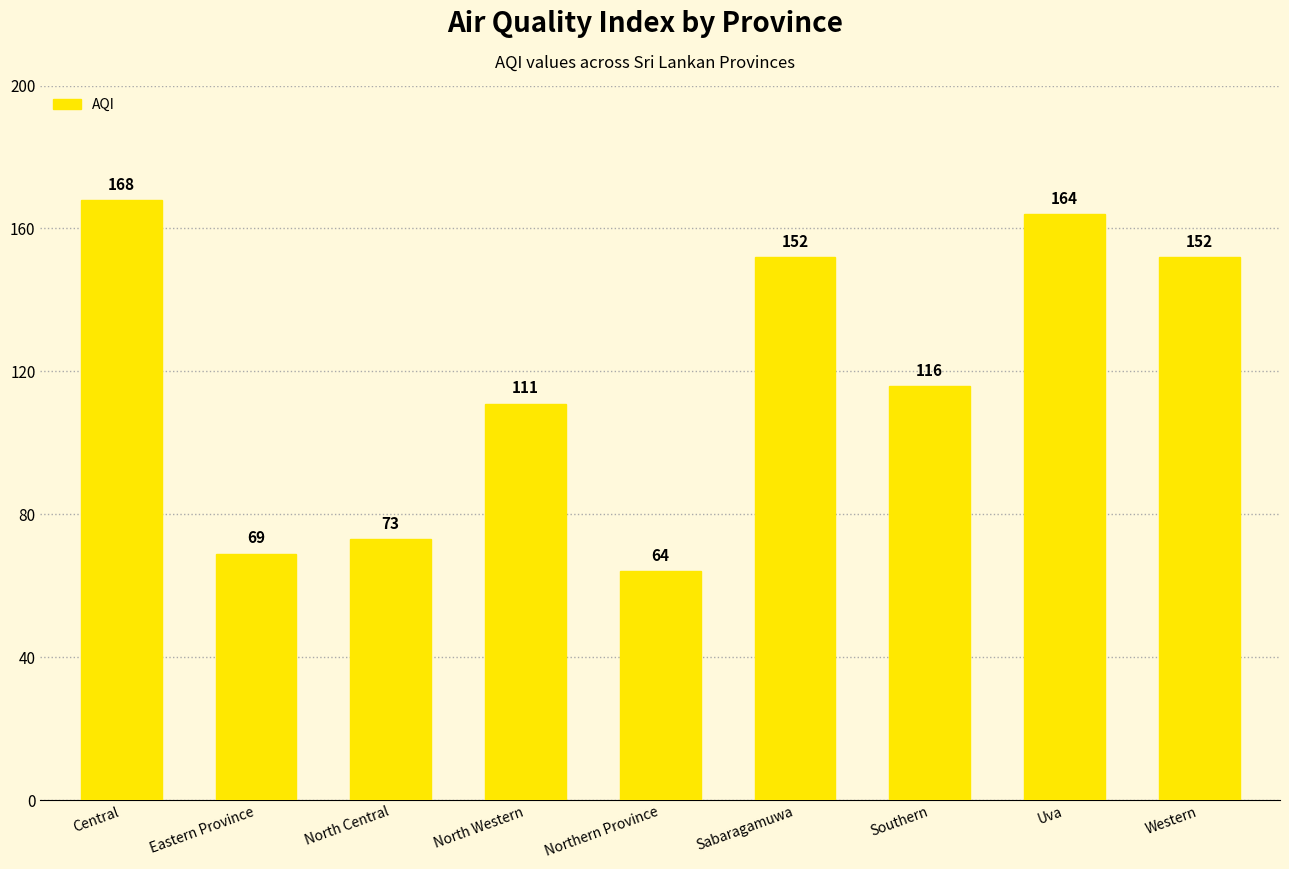

Read the value at Western.

152